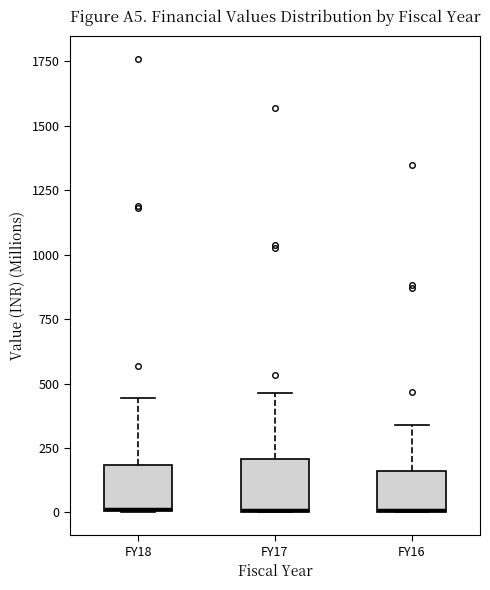

Reading left to right, read every box against the y-axis: the position of its median line, the range the box covers, and the ends of its whiskers. The values are not printed on the chart, so give them approximately, as read against the axis.

FY18: median 0, box 0 to 200, whiskers 0 to 450
FY17: median 0 (drawn on the box's lower edge), box 0 to 200, whiskers 0 to 450
FY16: median 0, box 0 to 150, whiskers 0 to 350